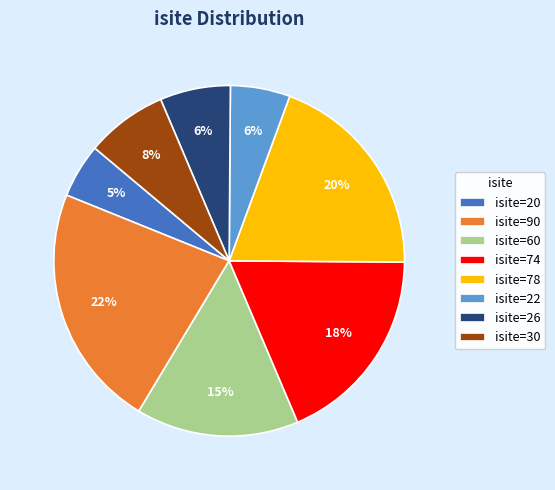

Is the sum of isite=74 and isite=20 greater than half?

No